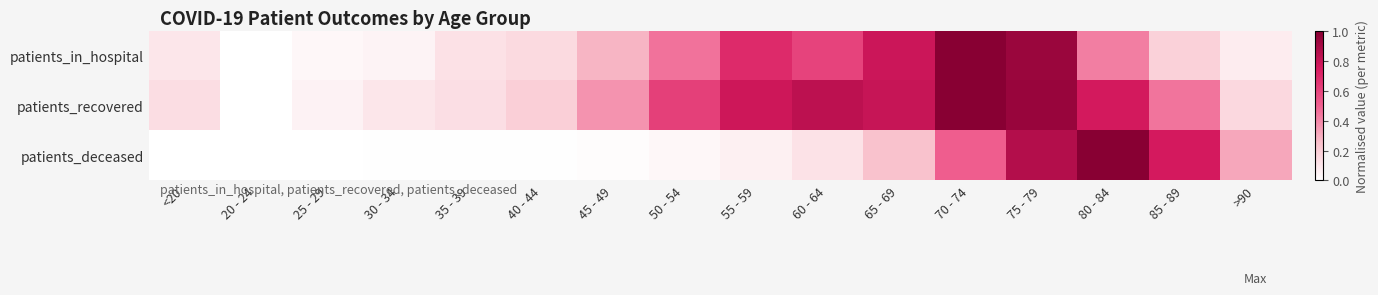

At how many categories does at least one series exceed 0?

15